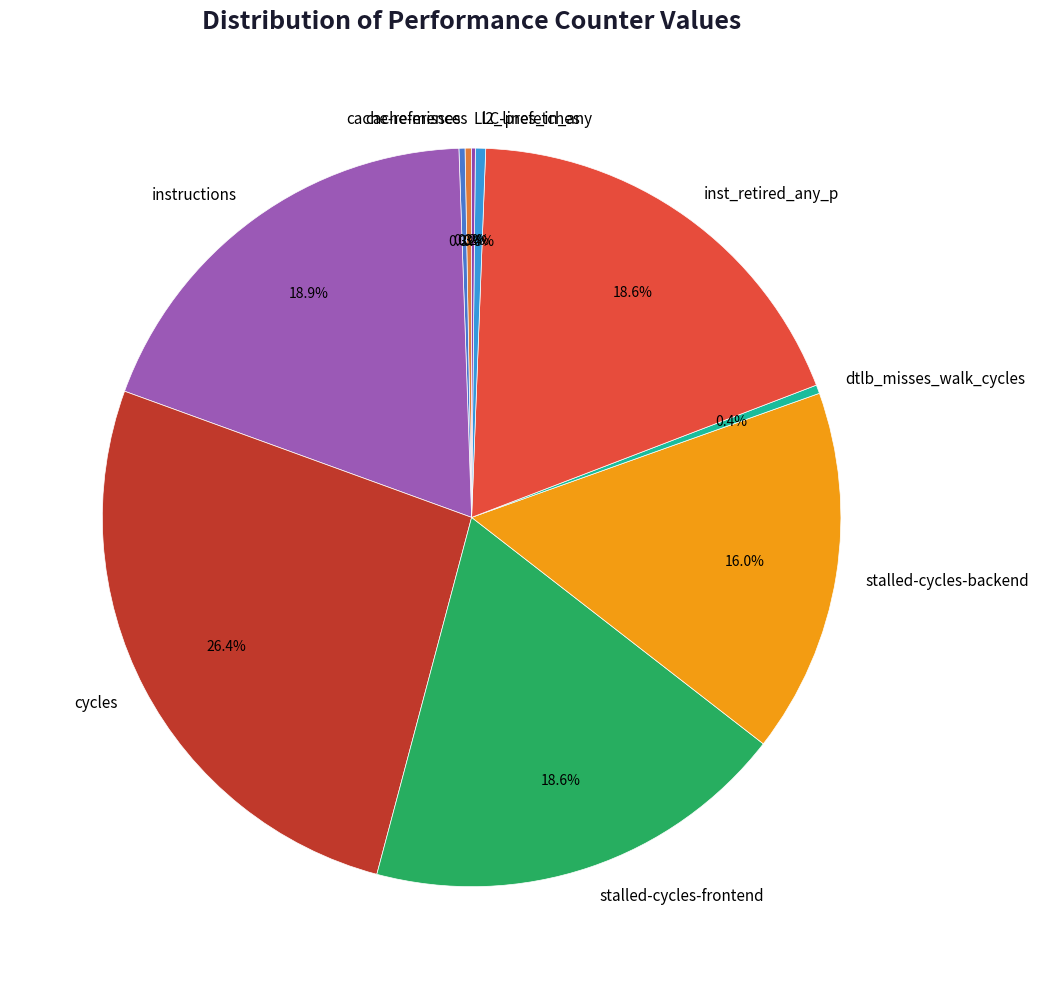

Does cache-references represent more than half of the total?

No